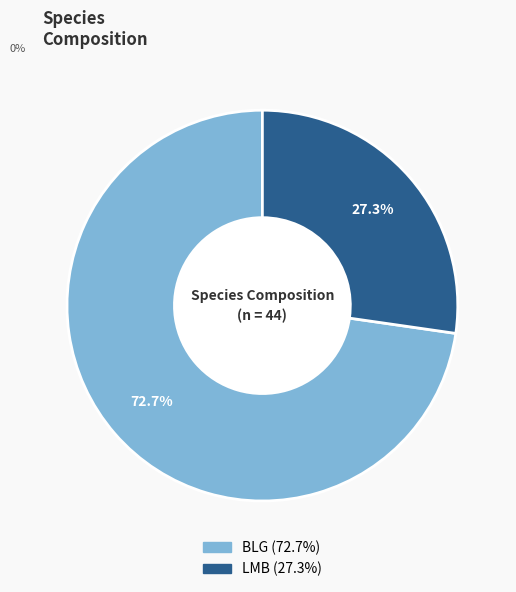

Does LMB account for over 50% of the chart?

No